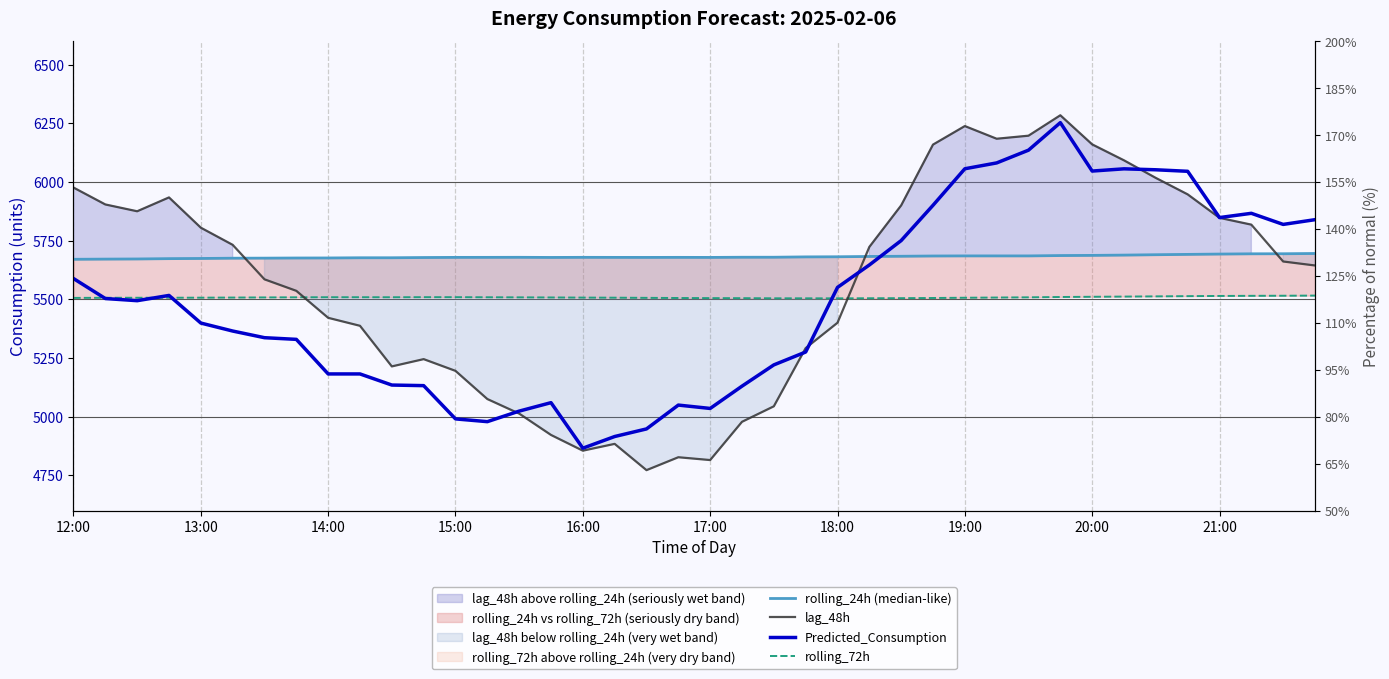

True or false: rolling_24h (median-like) has more than 2 interior local peaks.

True